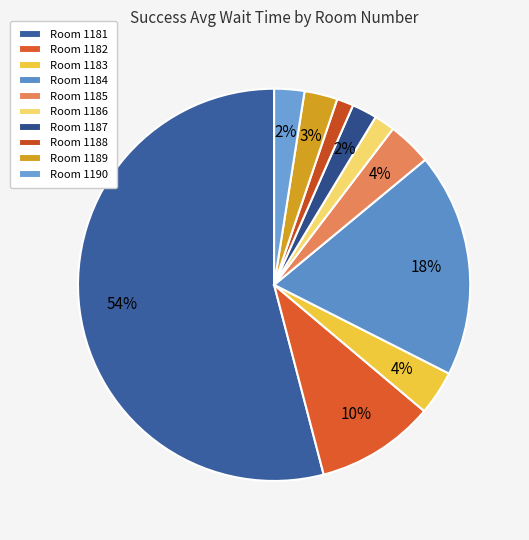

Count the number of slices in the pie.

10